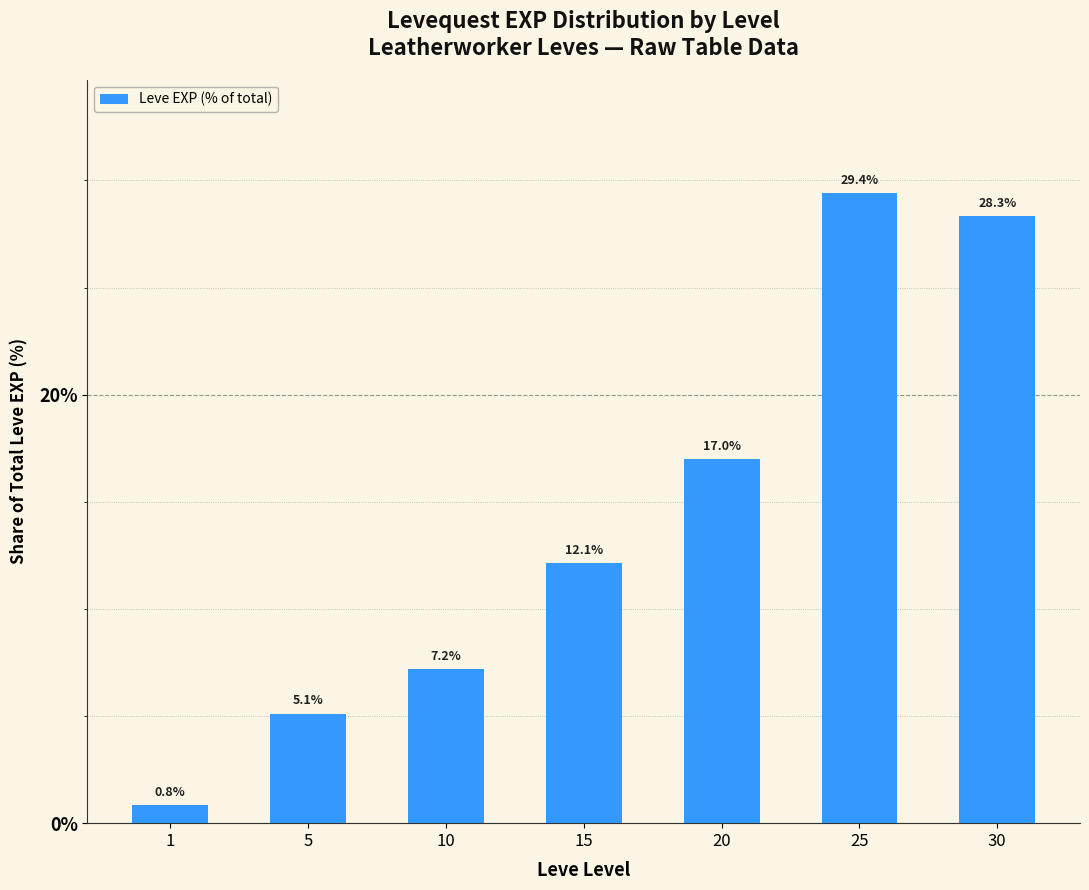

At which label does the data first exceed 12?

15